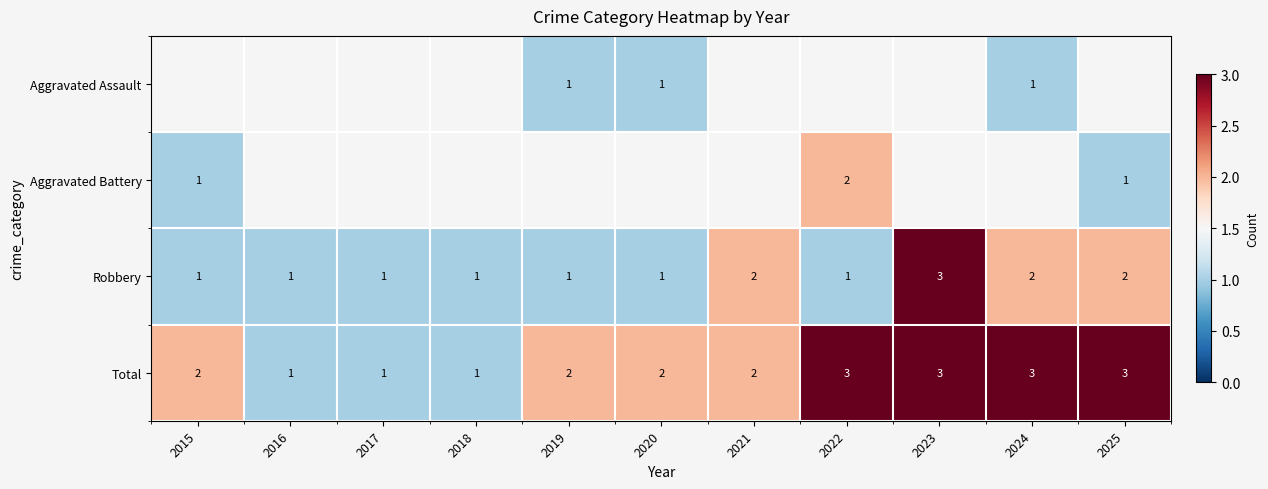

At which category does the chart reach its minimum across all series?

2019